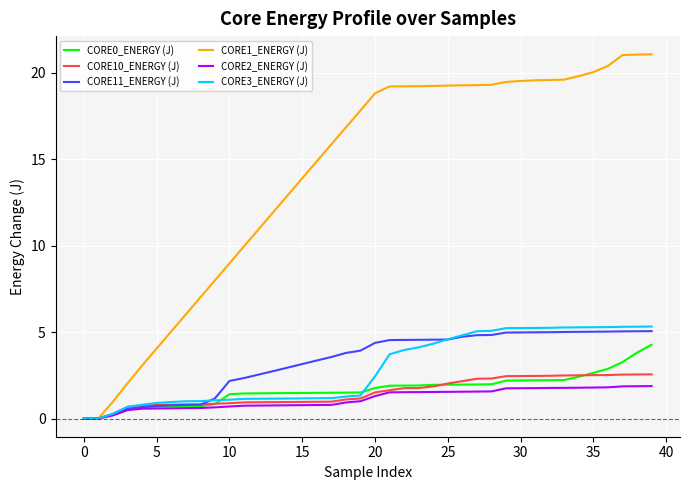

Which series has the largest total across all categories?

CORE1_ENERGY (J)